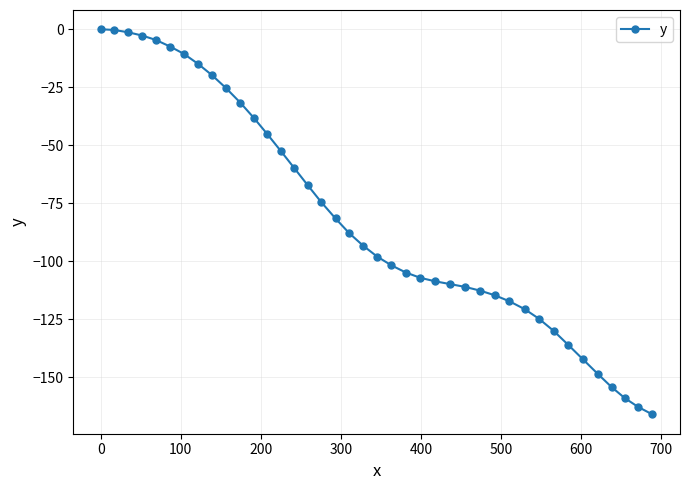

What is the value of the 18th point from the left?

-81.6